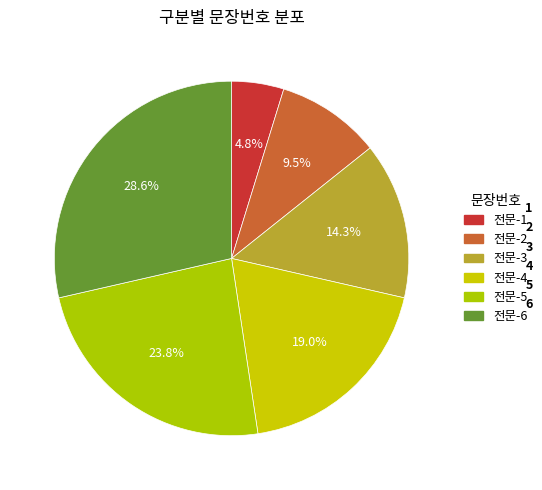

Approximately how many times larger is the value at 전문-6 compared to 전문-5?

1.2